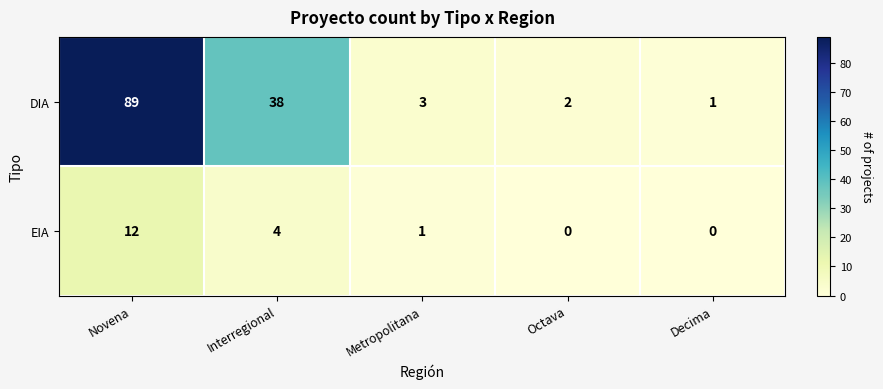

At how many categories does at least one series exceed 71?

1